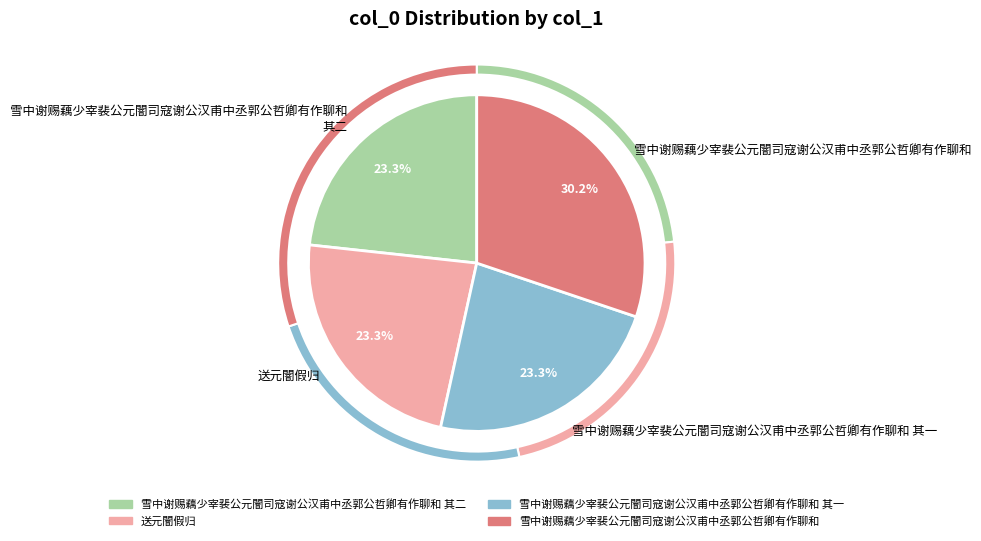

Which category has the smallest portion of the pie?

送元闇假归